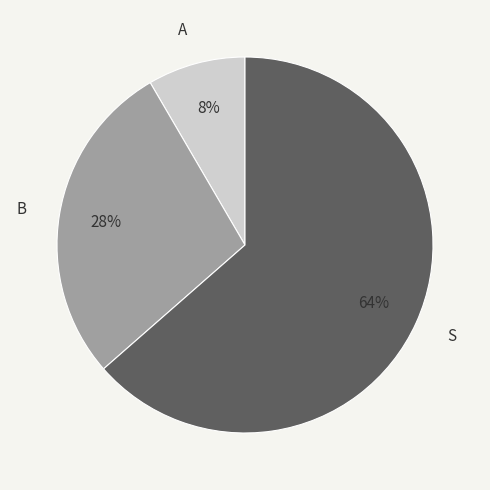

What percentage is the B slice, to the nearest percent?

28%